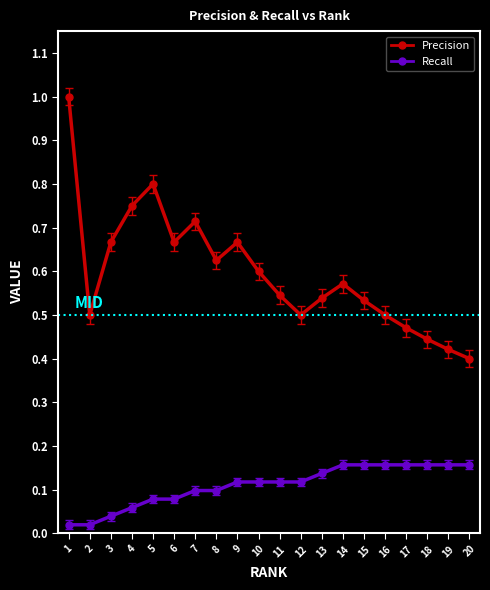

Does the chart display data point markers on the line(s)?

Yes